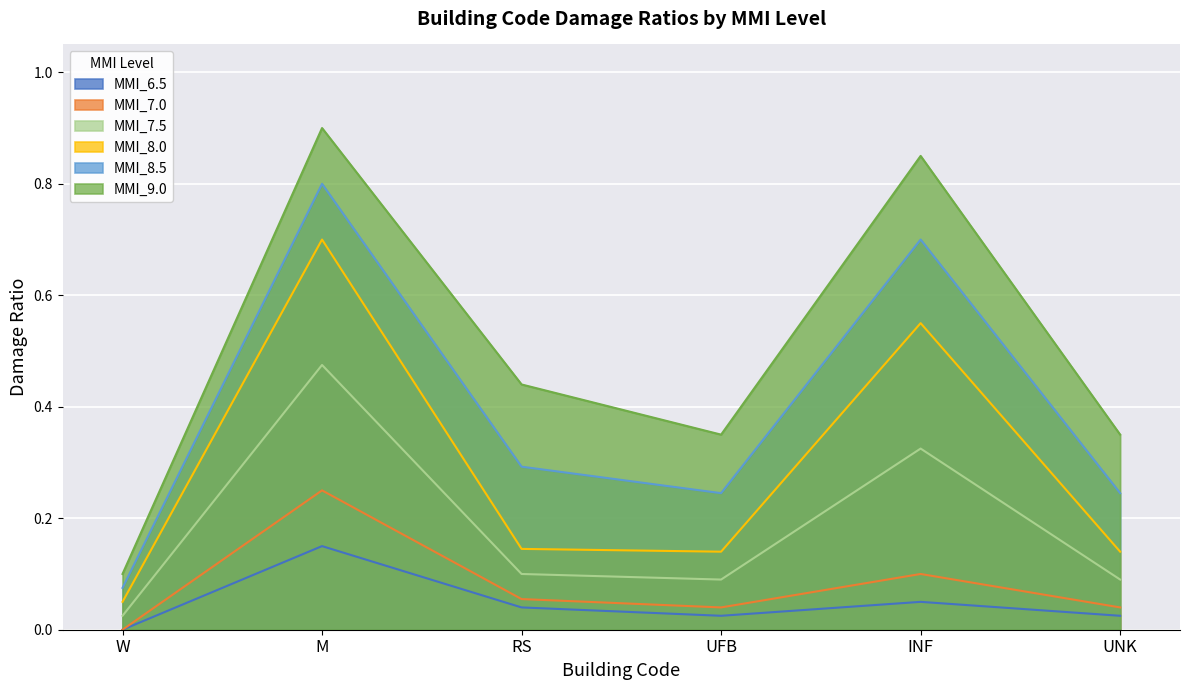

What is the difference between the maximum and minimum values in the MMI_7.5 series?

0.4